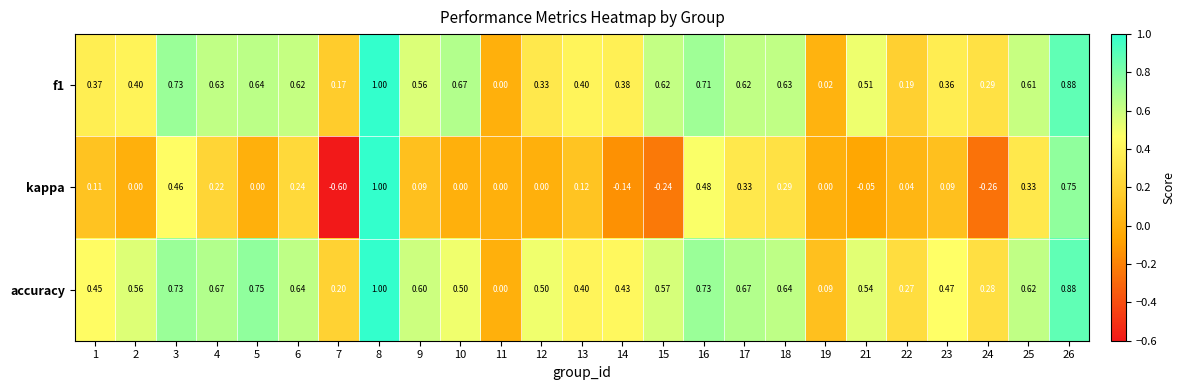

Is the value of kappa at 5 greater than the value of accuracy at 16?

No